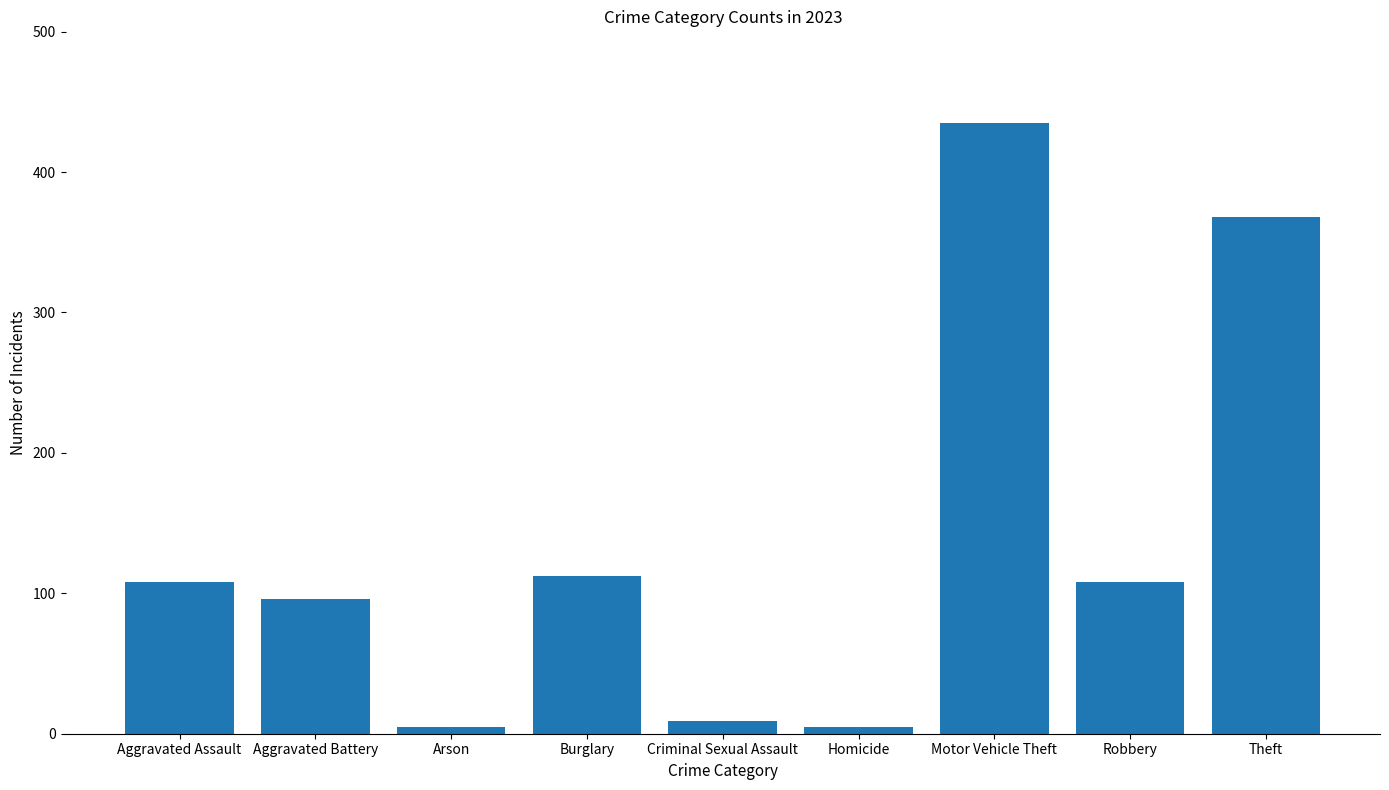

What is the value of the 8th bar from the left?

108